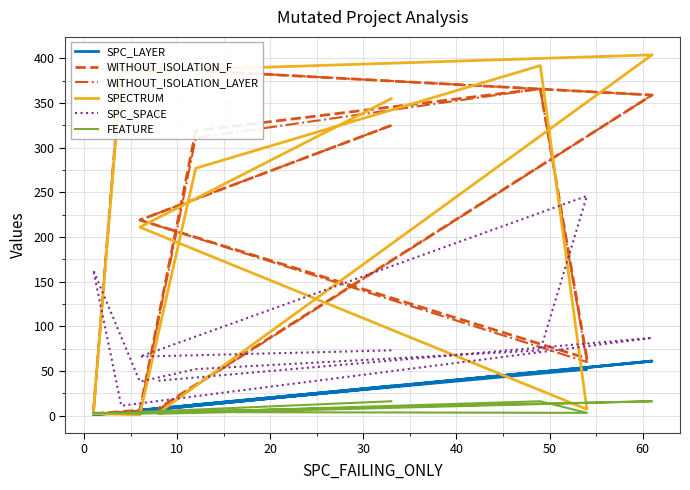

Does the chart have visible grid lines?

Yes